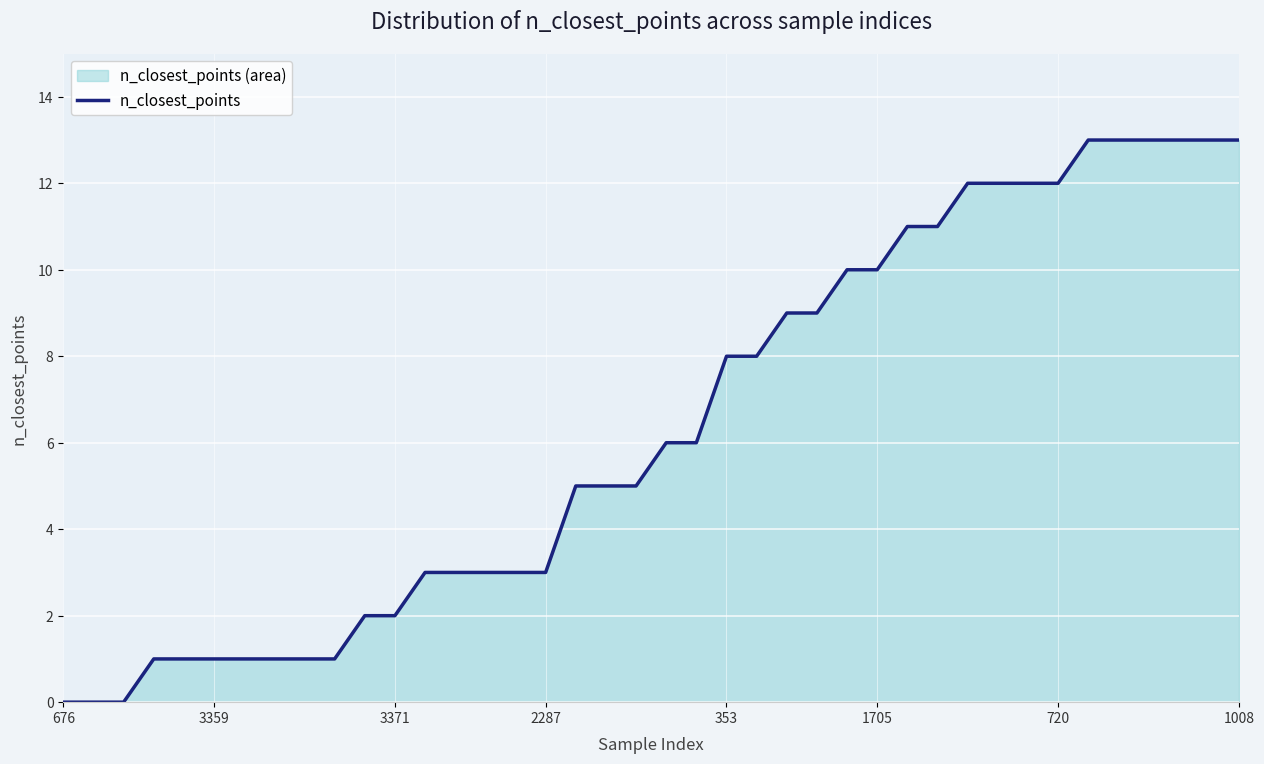

What is the label of the 40th point from the right?

676